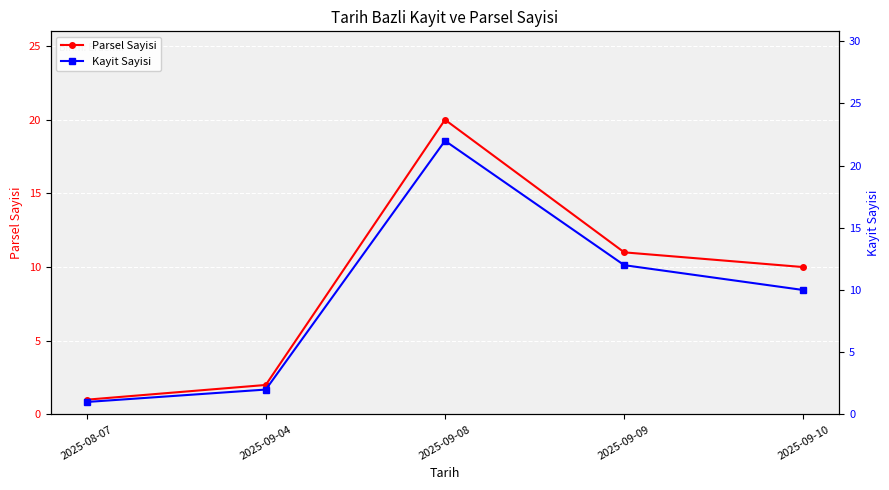

What is the difference between the Parsel Sayisi values at 2025-09-08 and 2025-09-04?

18